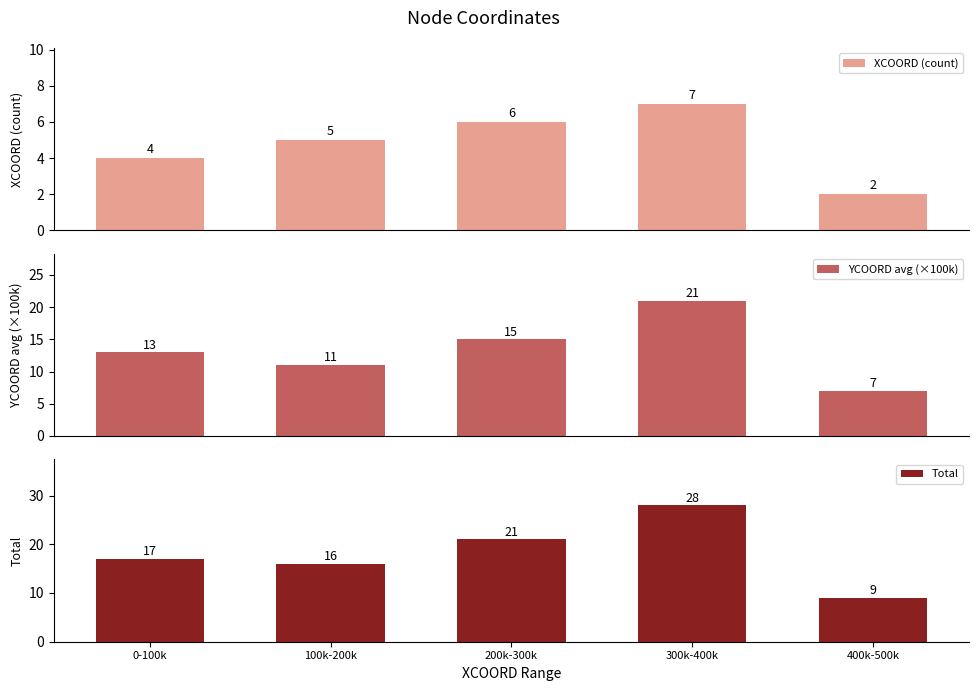

The value of XCOORD (count) at 400k-500k is 3. True or false?

False